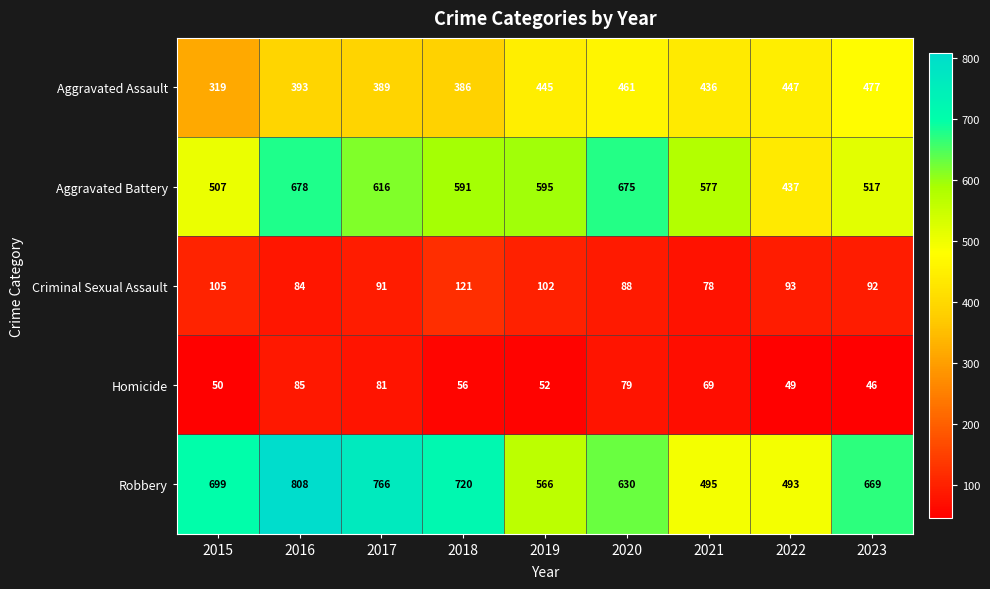

Which series has the widest spread of values?

Robbery